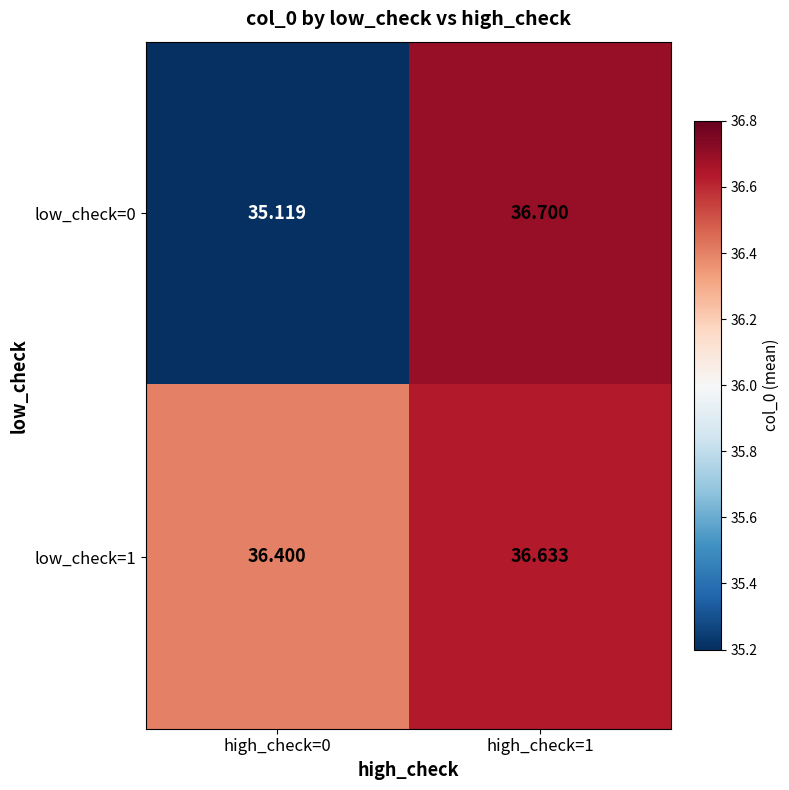

How many categories are shown in the chart?

2